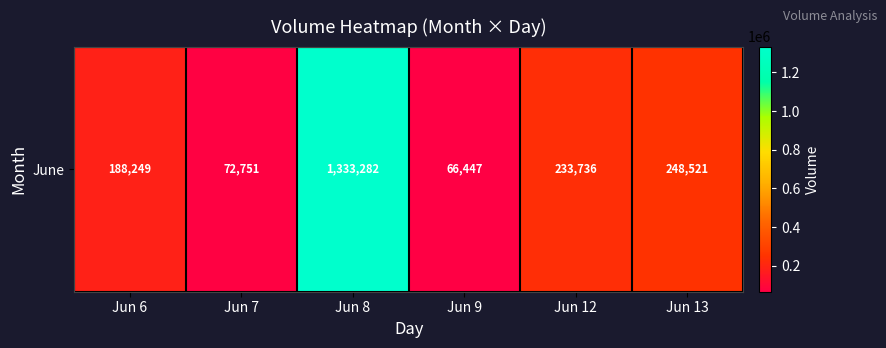

Which label corresponds to the smallest value in the chart?

Jun 9